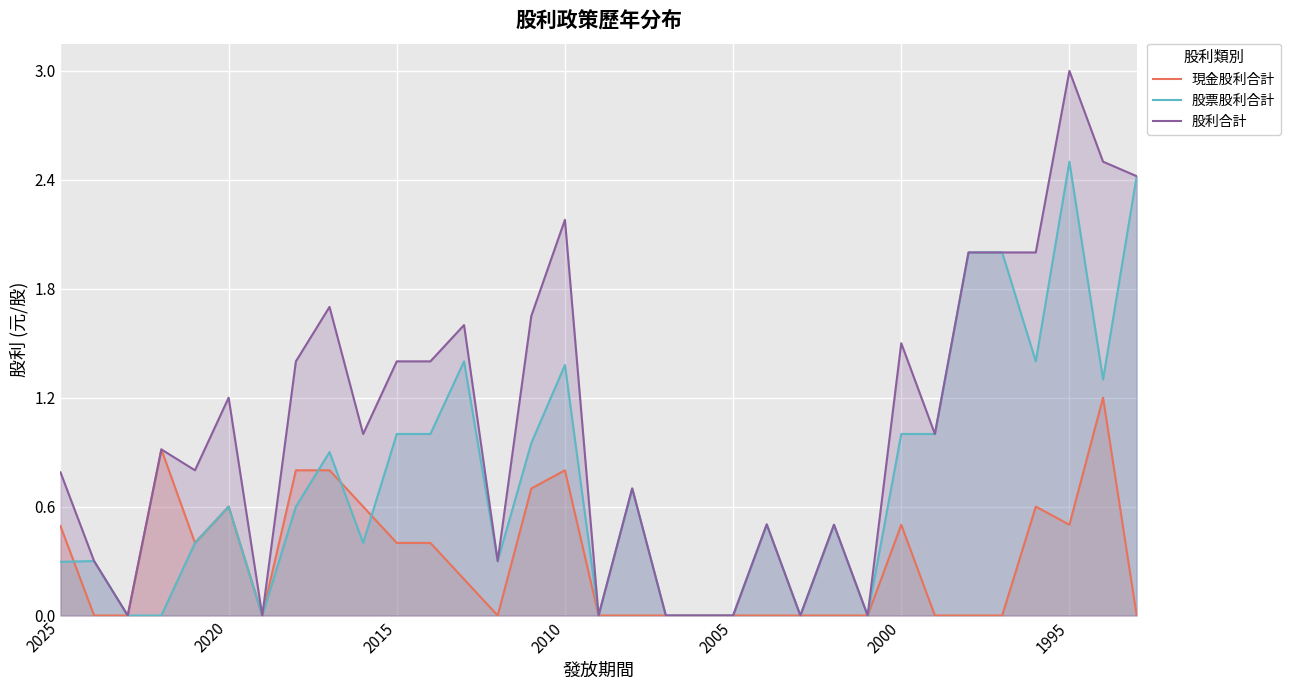

Which series has the widest spread of values?

股利合計